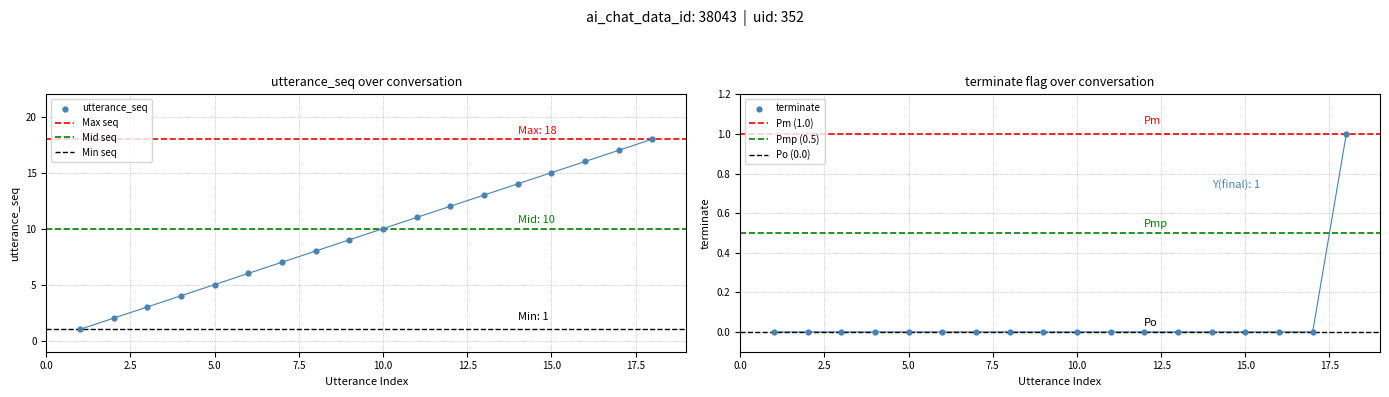

Which series has the largest total across all categories?

utterance_seq